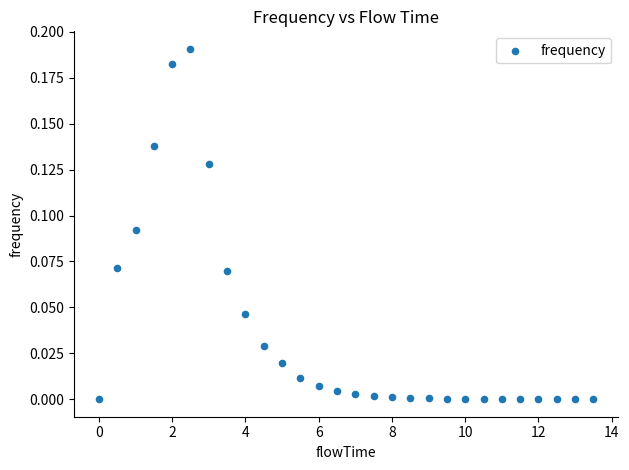

What is the range of X values (max minus min)?

13.5